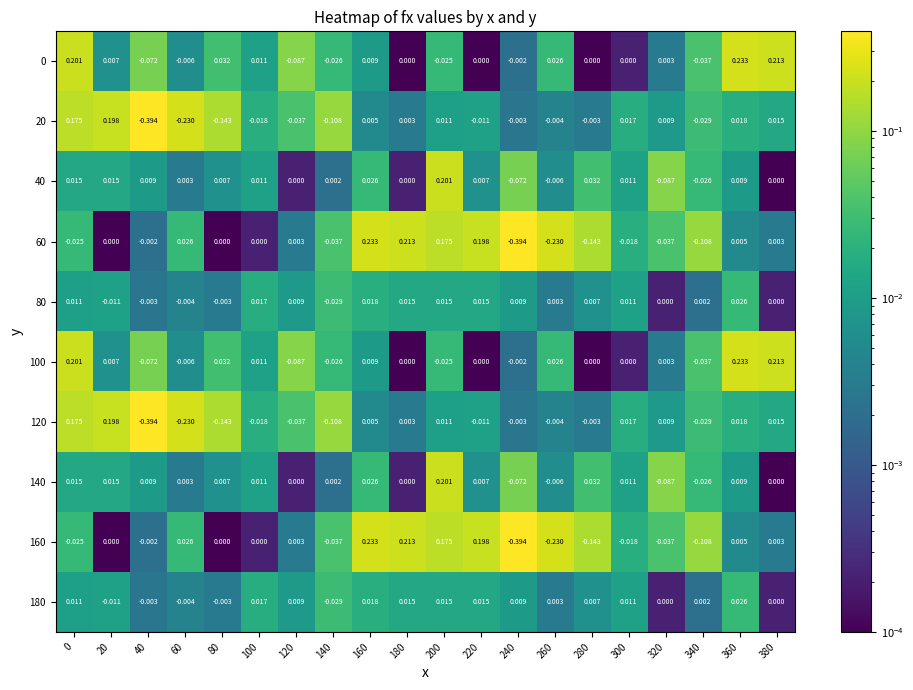

Is the value of 40 at 100 greater than the value of 120 at 60?

Yes